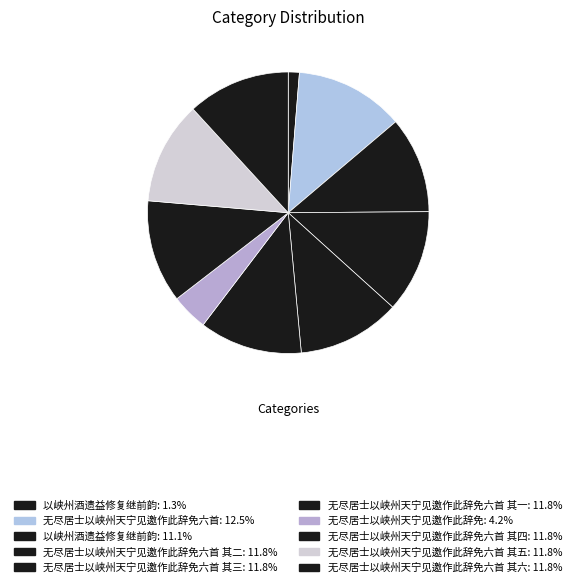

Which category has the smallest portion of the pie?

以峡州酒遗益修复继前韵